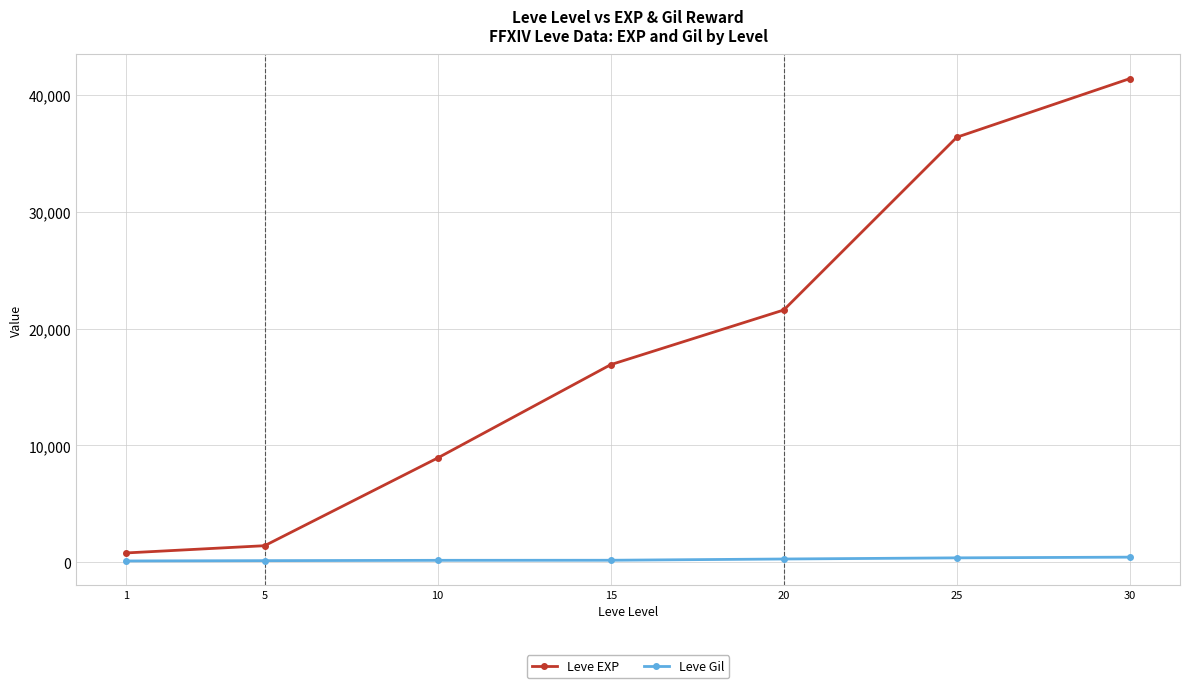

What is the value of the Leve EXP point at the 3rd from the left?

8930